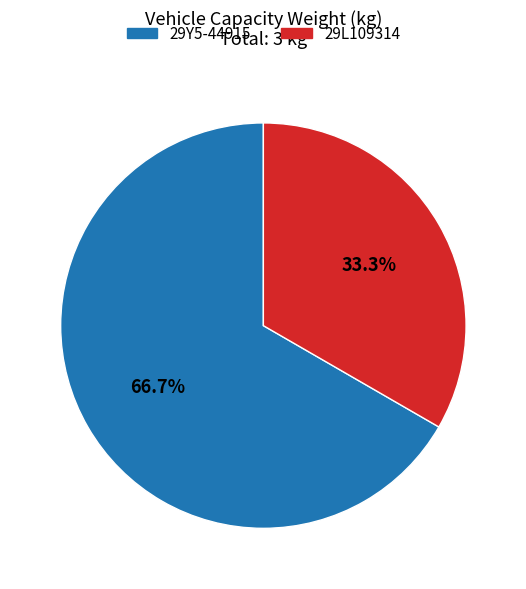

To the nearest percent, what is the difference between the 29Y5-44915 and 29L109314 slice percentages?

33%